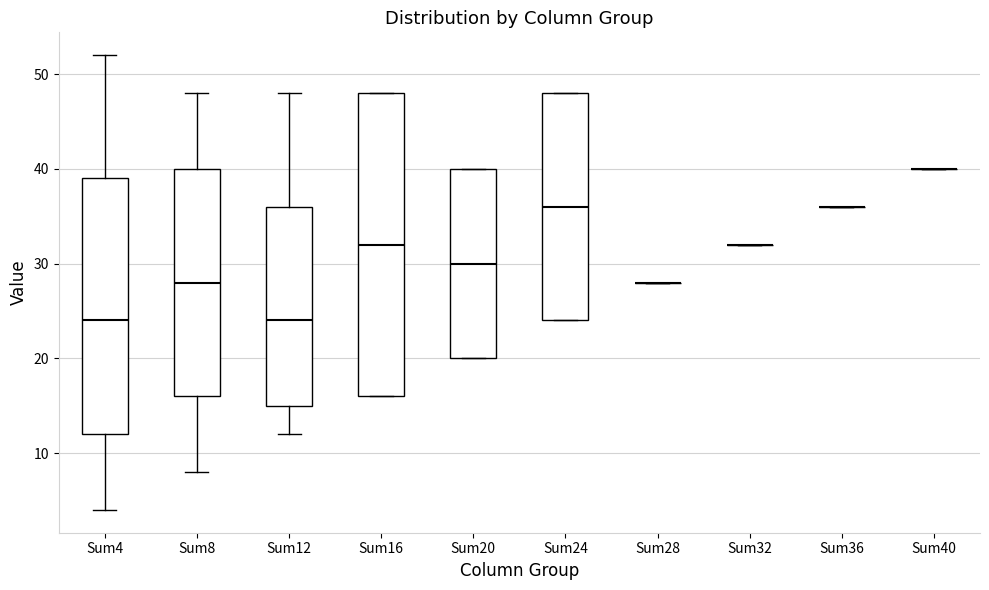

Where does the median line of the box for Sum24 sit on the y-axis? The values are not printed on the chart, so give them approximately, as read against the axis.

36